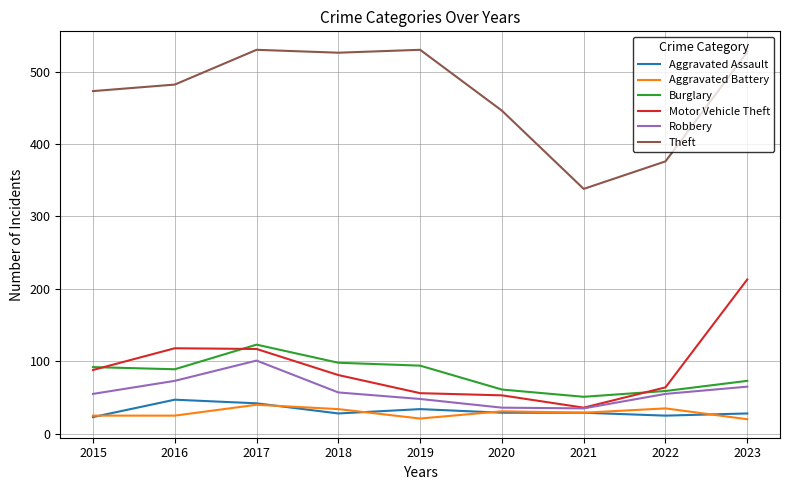

What is the difference between the Burglary values at 2015 and 2018?

6